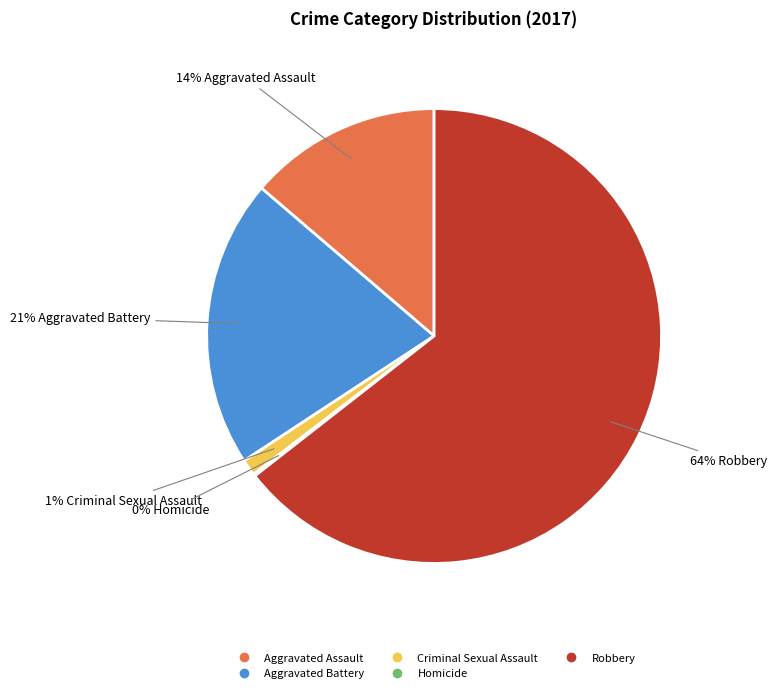

What is the largest slice in the pie chart?

Robbery